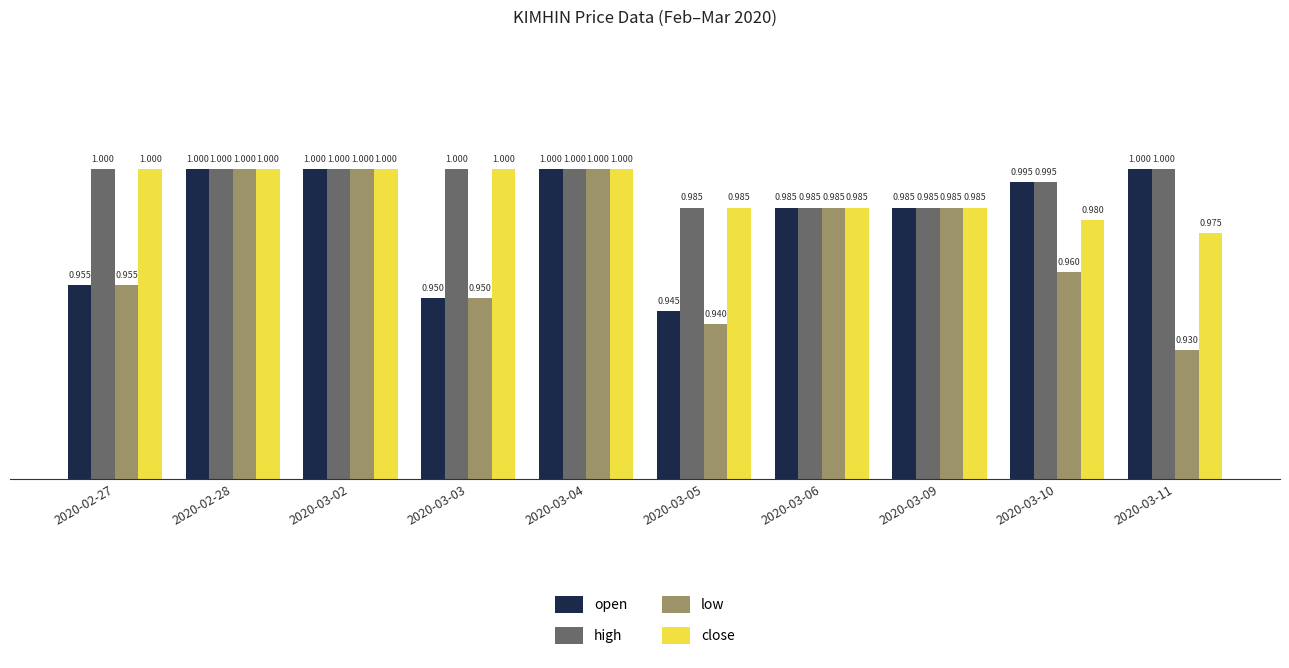

The value of low at 2020-03-06 is 1.0. True or false?

True